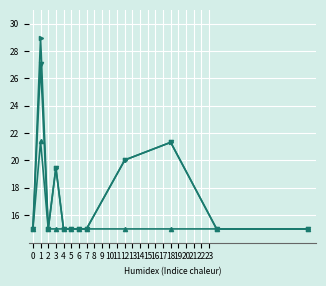

What is the smallest value displayed?

15.0